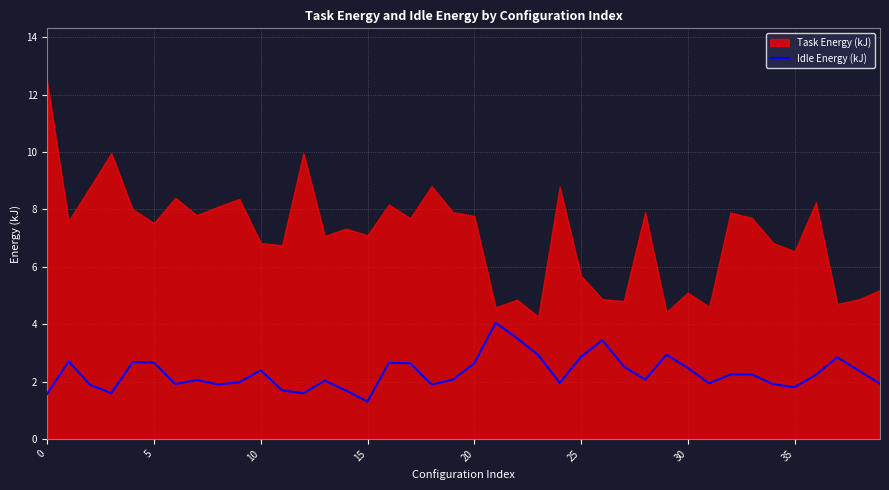

What is the value of the 19th point from the left?

1.9